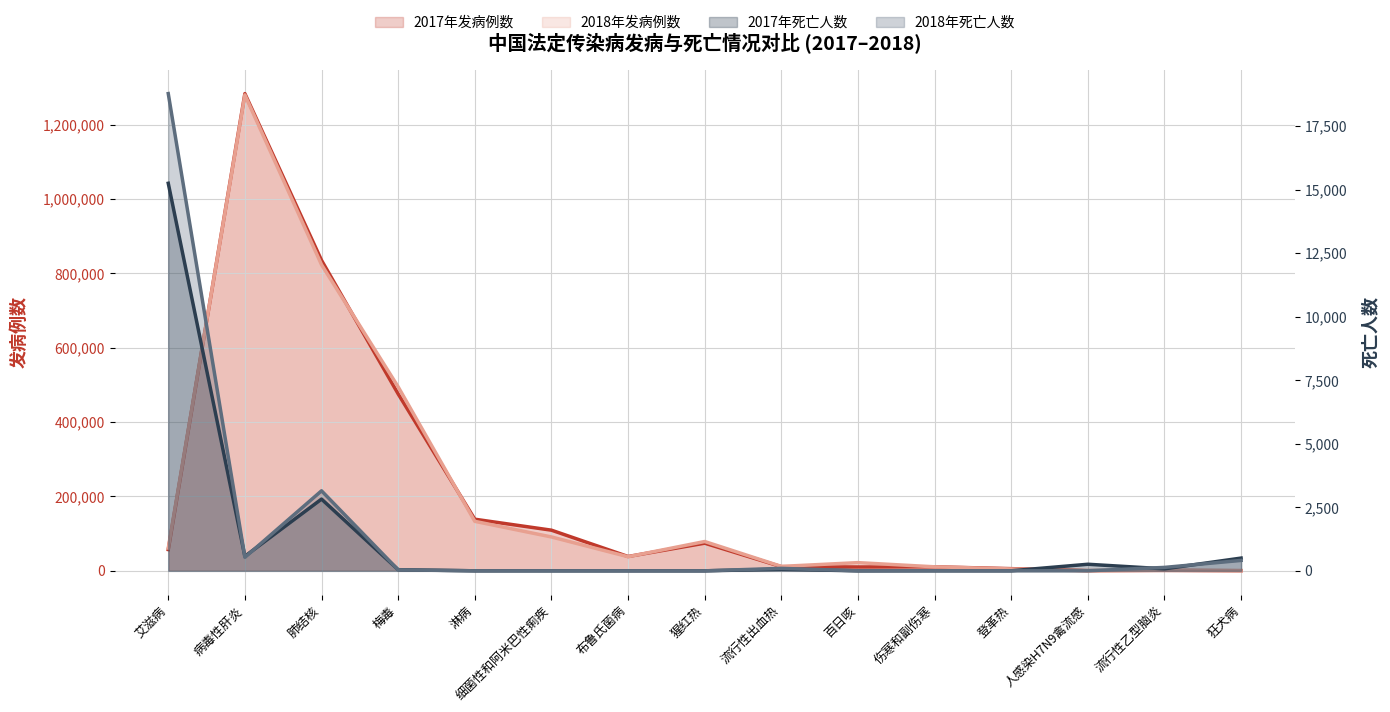

Reading left to right, list all the values displayed in this chart.

2017年发病例数: 艾滋病=57191	病毒性肝炎=1283523	肺结核=835193	梅毒=475860	淋病=138855	细菌性和阿米巴性痢疾=109368	布鲁氏菌病=38554	猩红热=74369	流行性出血热=11262	百日咳=10390	伤寒和副伤寒=10791	登革热=5893	人感染H7N9禽流感=689	流行性乙型脑炎=1147	狂犬病=516
2018年发病例数: 艾滋病=61170	病毒性肝炎=1280015	肺结核=823342	梅毒=494867	淋病=133156	细菌性和阿米巴性痢疾=91152	布鲁氏菌病=37947	猩红热=78864	流行性出血热=11966	百日咳=22057	伤寒和副伤寒=10843	登革热=5136	人感染H7N9禽流感=2	流行性乙型脑炎=1800	狂犬病=422
2017年死亡人数: 艾滋病=15251	病毒性肝炎=573	肺结核=2823	梅毒=45	淋病=1	细菌性和阿米巴性痢疾=2	布鲁氏菌病=1	猩红热=0	流行性出血热=64	百日咳=0	伤寒和副伤寒=3	登革热=2	人感染H7N9禽流感=259	流行性乙型脑炎=79	狂犬病=502
2018年死亡人数: 艾滋病=18780	病毒性肝炎=531	肺结核=3149	梅毒=39	淋病=1	细菌性和阿米巴性痢疾=0	布鲁氏菌病=0	猩红热=0	流行性出血热=97	百日咳=2	伤寒和副伤寒=2	登革热=1	人感染H7N9禽流感=1	流行性乙型脑炎=135	狂犬病=410